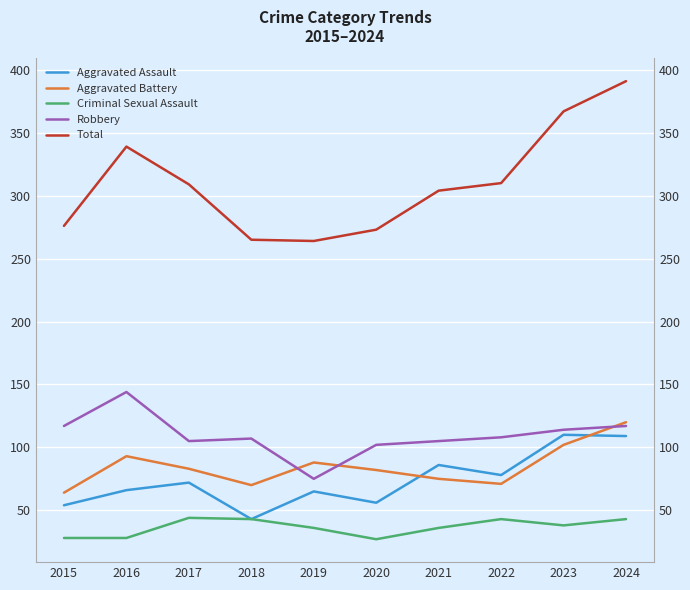

How many interior local valleys does the Aggravated Battery series have?

2